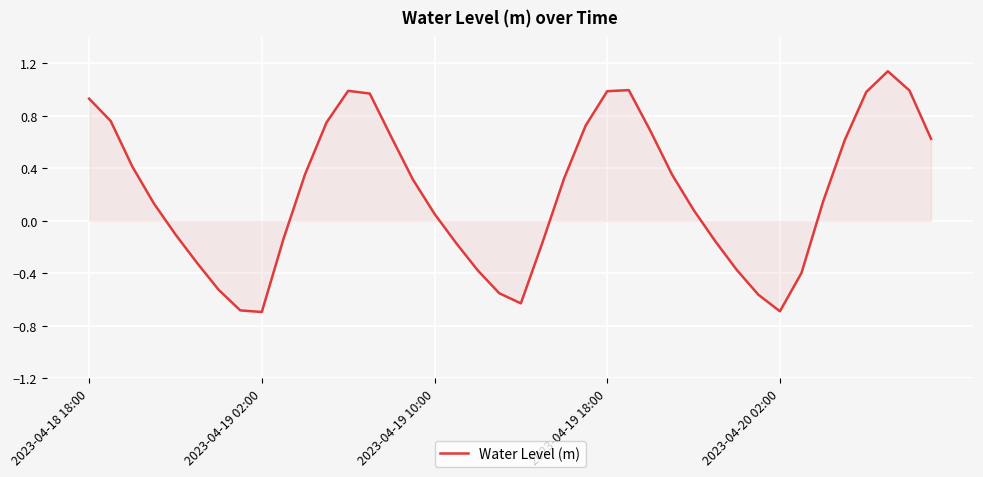

What is the minimum value shown in the chart?

-0.7